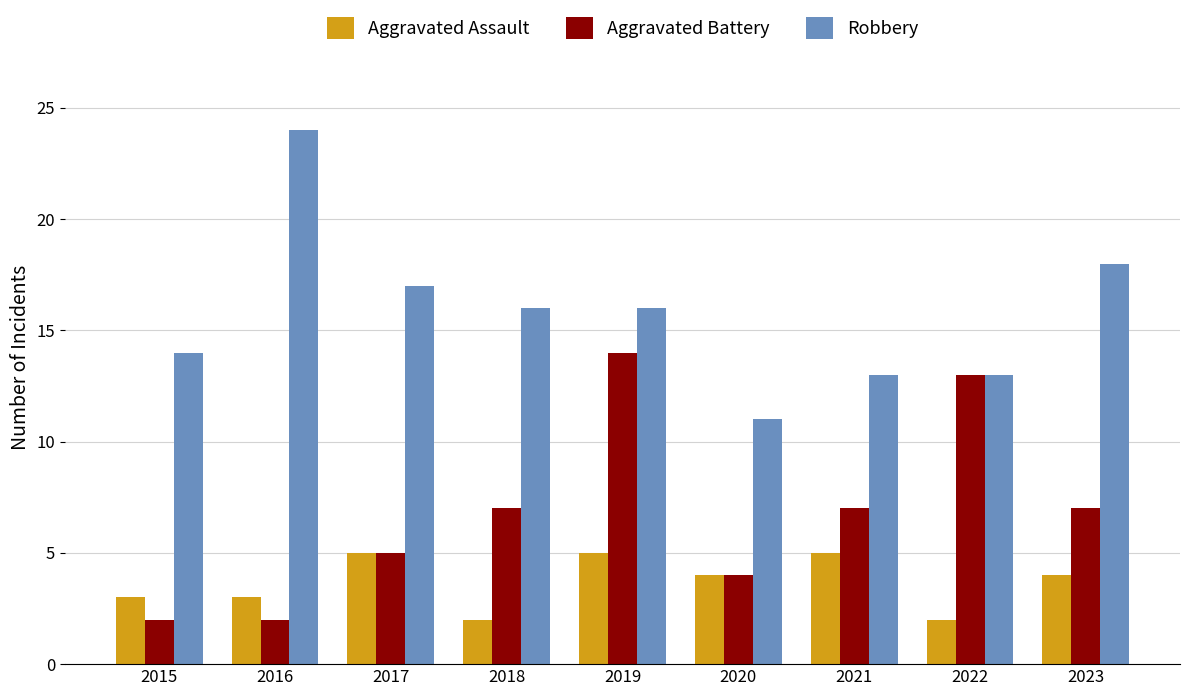

What is the spread (max minus min) of values at 2021?

8